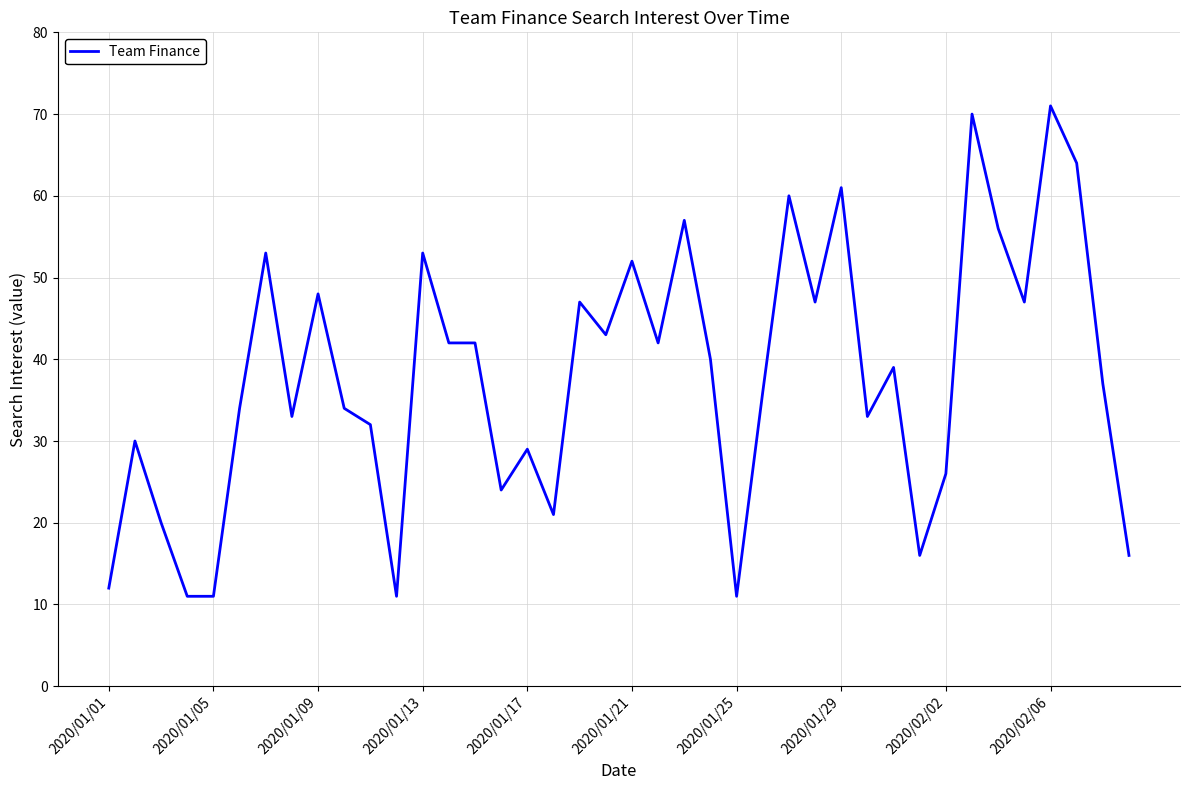

Reading right to left, extract all data points from this chart.

16	37	64	71	47	56	70	26	16	39	33	61	47	60	36	11	40	57	42	52	43	47	21	29	24	42	42	53	11	32	34	48	33	53	34	11	11	20	30	12